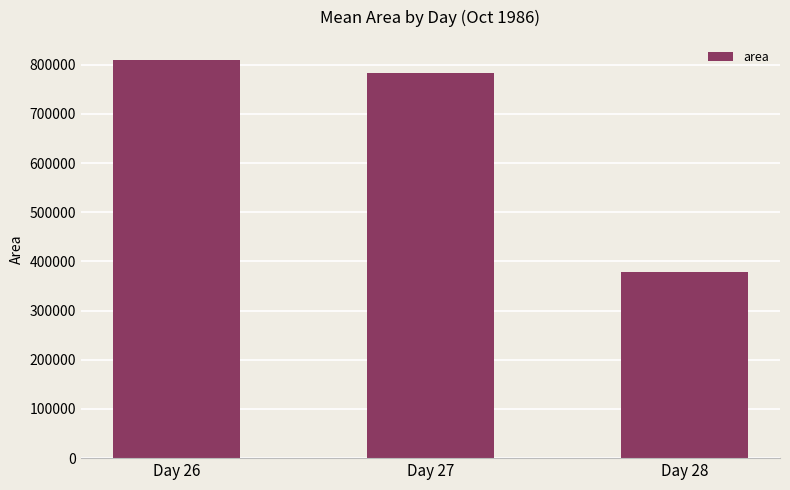

What is the difference between the values at Day 26 and Day 28?

431125